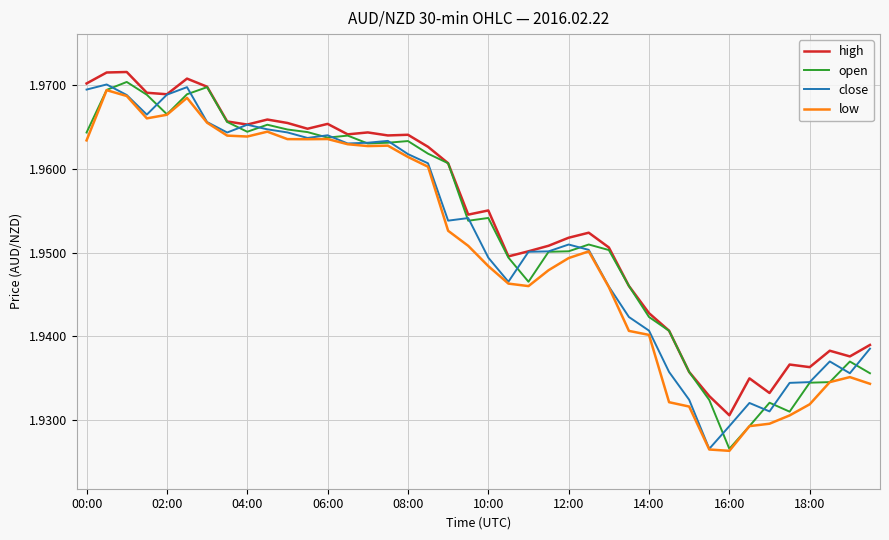

What are all the series names shown in the legend?

high, open, close, low